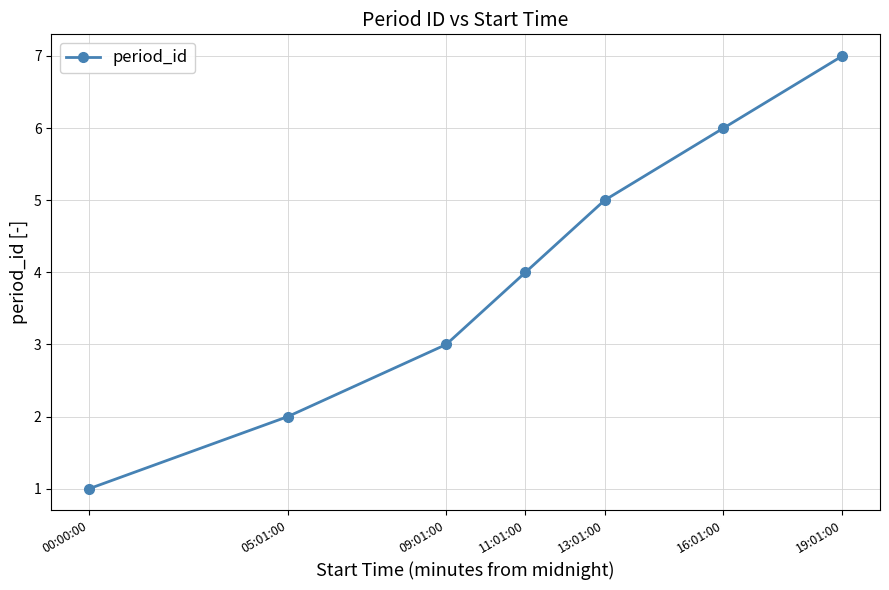

Reading left to right, what are all the values shown in this chart?

00:00:00=1	05:01:00=2	09:01:00=3	11:01:00=4	13:01:00=5	16:01:00=6	19:01:00=7